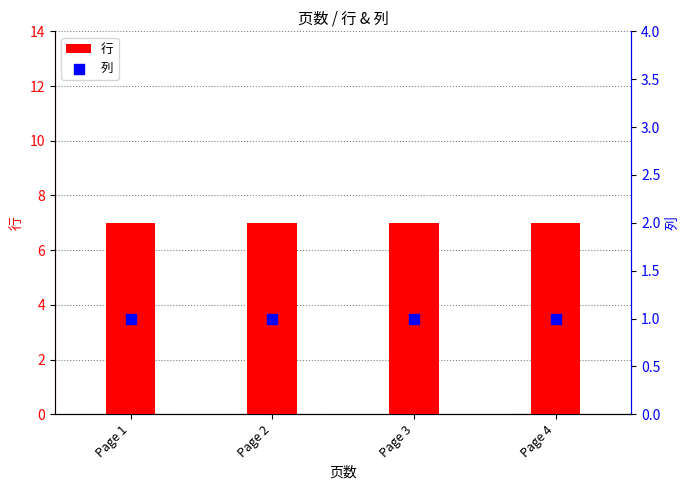

What are all the series names shown in the legend?

行, 列